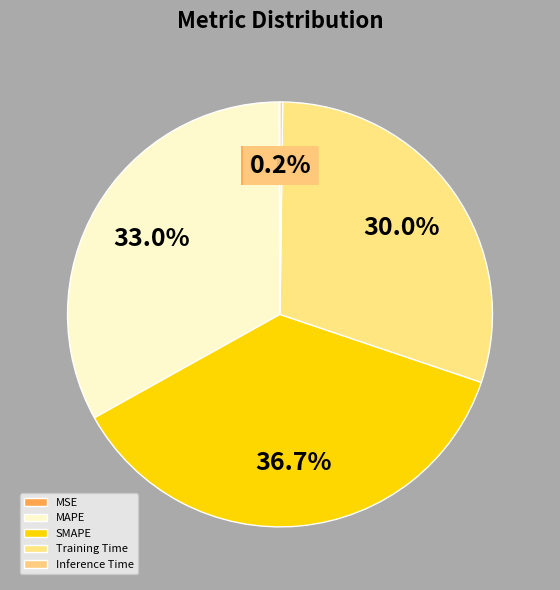

Between Inference Time and MSE, which is larger?

Inference Time